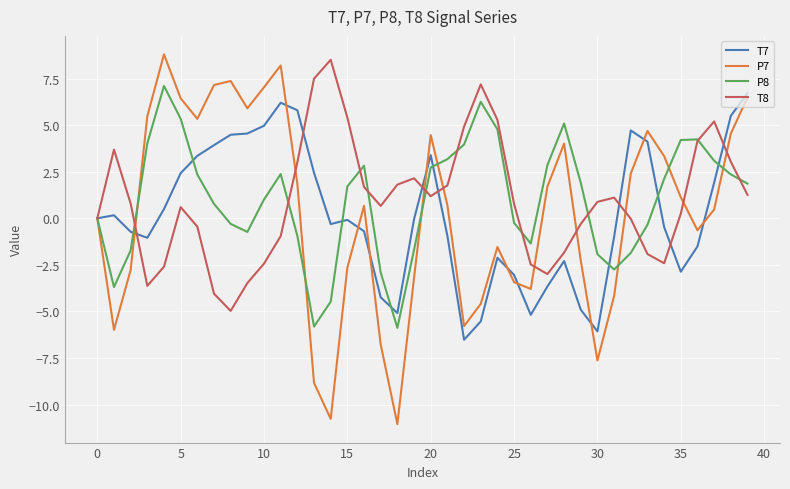

Count the number of data series in this chart.

4